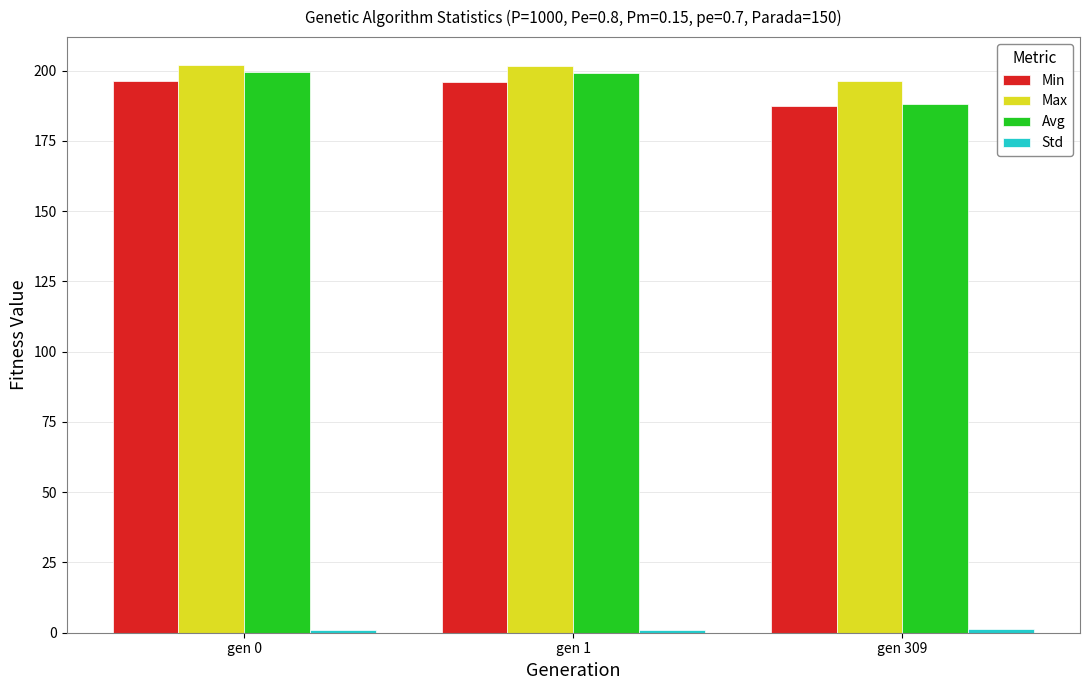

What is the greatest value displayed?

201.9